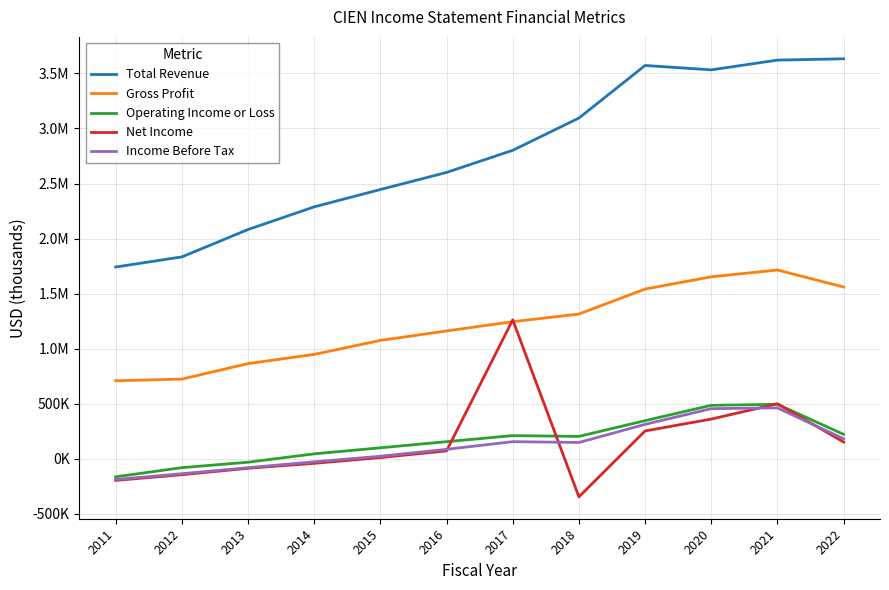

What is the minimum value shown in the chart?

-344700